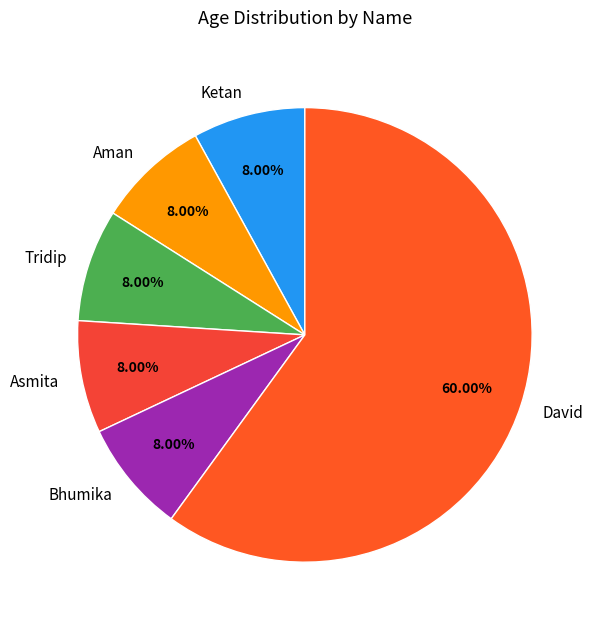

Combined, do David and Asmita account for over 50%?

Yes